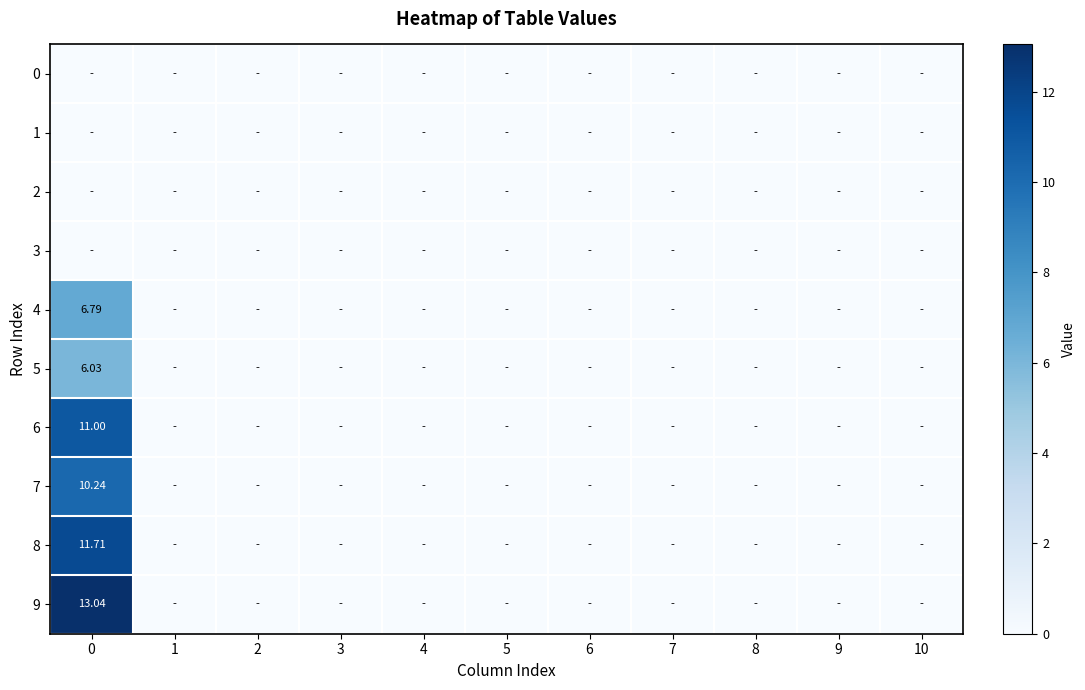

What is the maximum value shown in the chart?

13.0